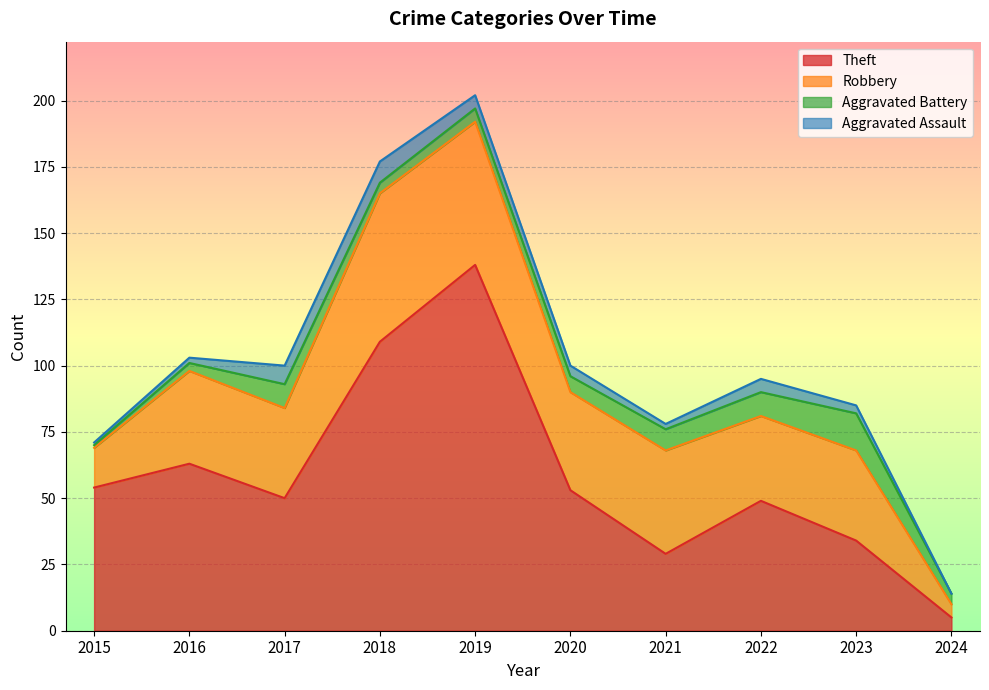

Which series ends up on top after the final intersection of Theft and Robbery?

Theft